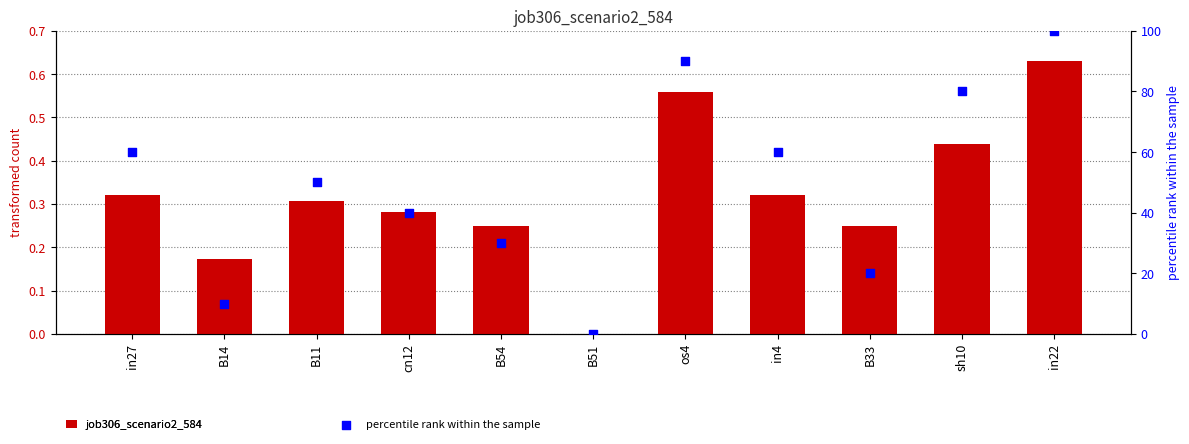

Which series has the largest Y range (max minus min)?

percentile rank within the sample